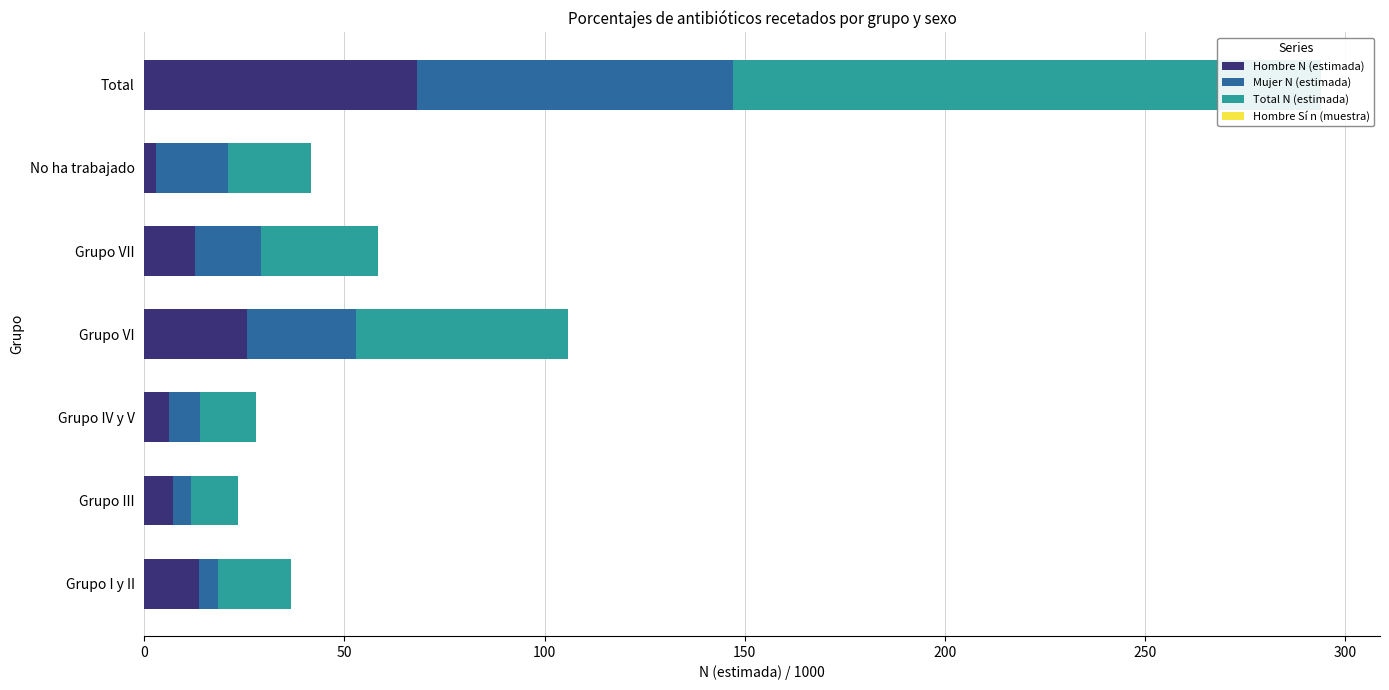

Is it true that Total N (estimada) equals 147.0 at Total?

True